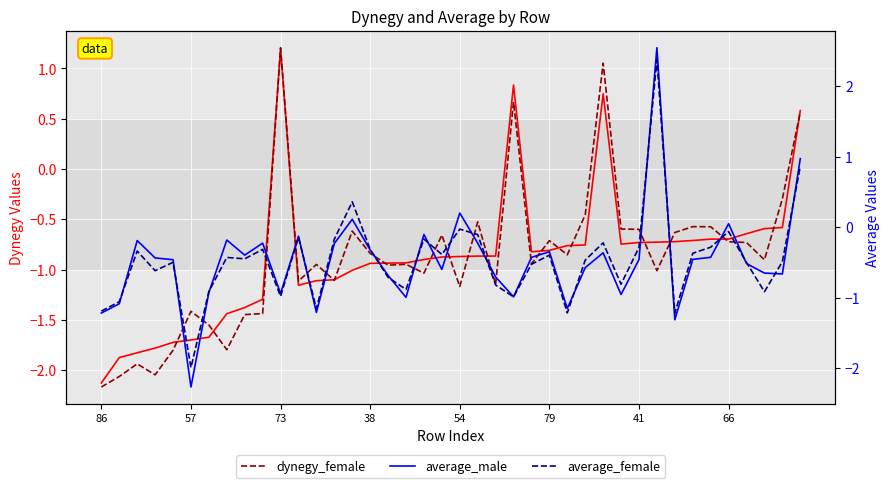

Where does the average_female series first go above 0?

14